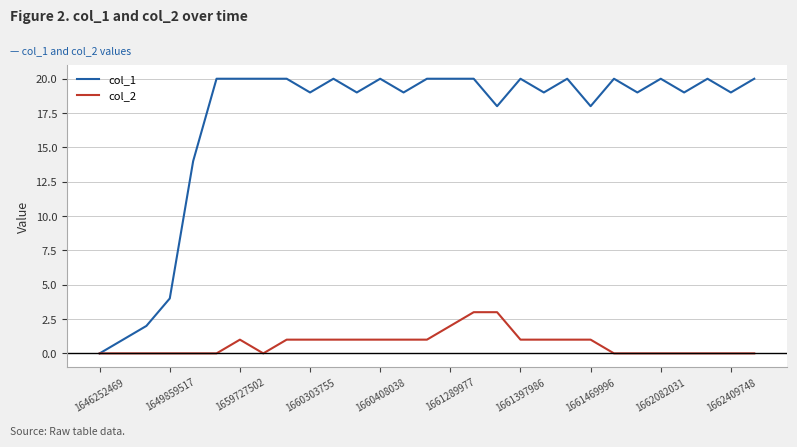

What are all the series names shown in the legend?

col_1, col_2